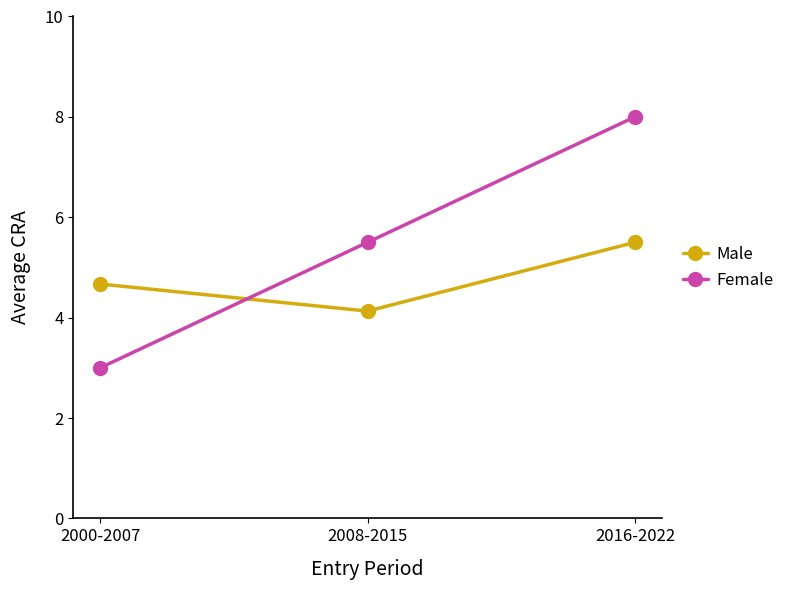

What is the sum of the Female values at 2000-2007 and 2008-2015?

8.5